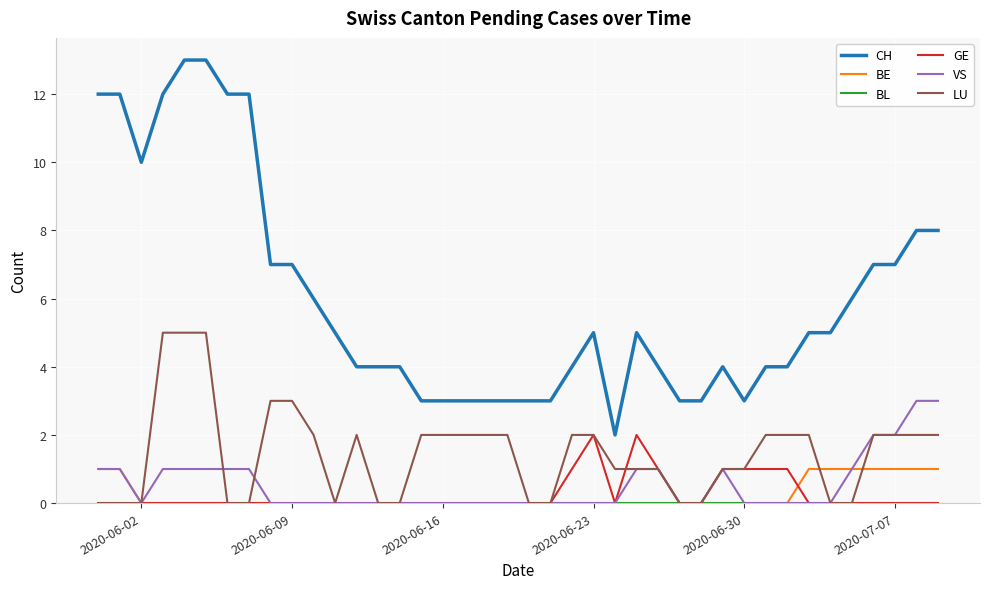

Which series has the largest total across all categories?

CH